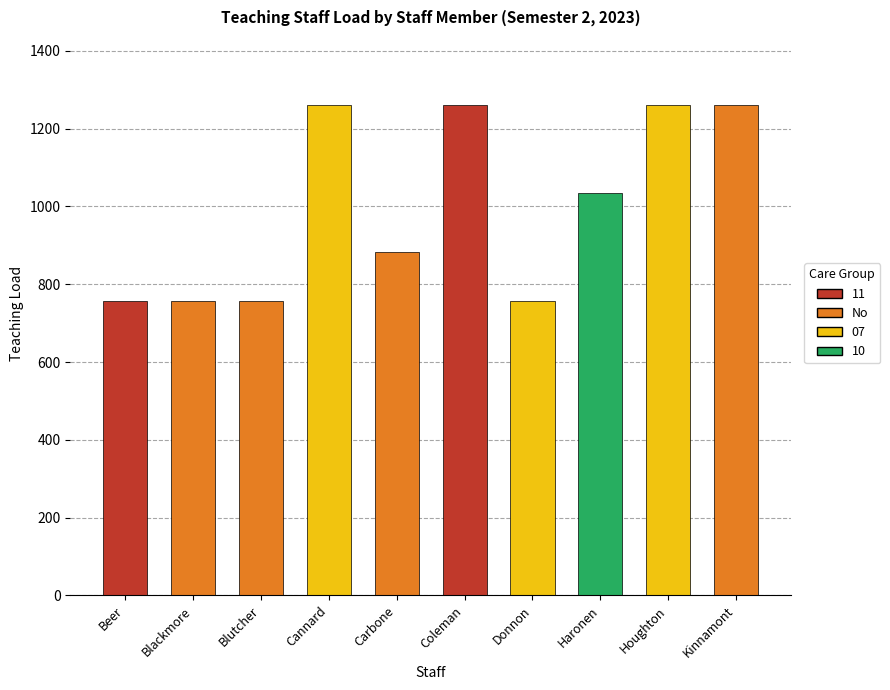

Read the value at Haronen, to the nearest 10.

1040